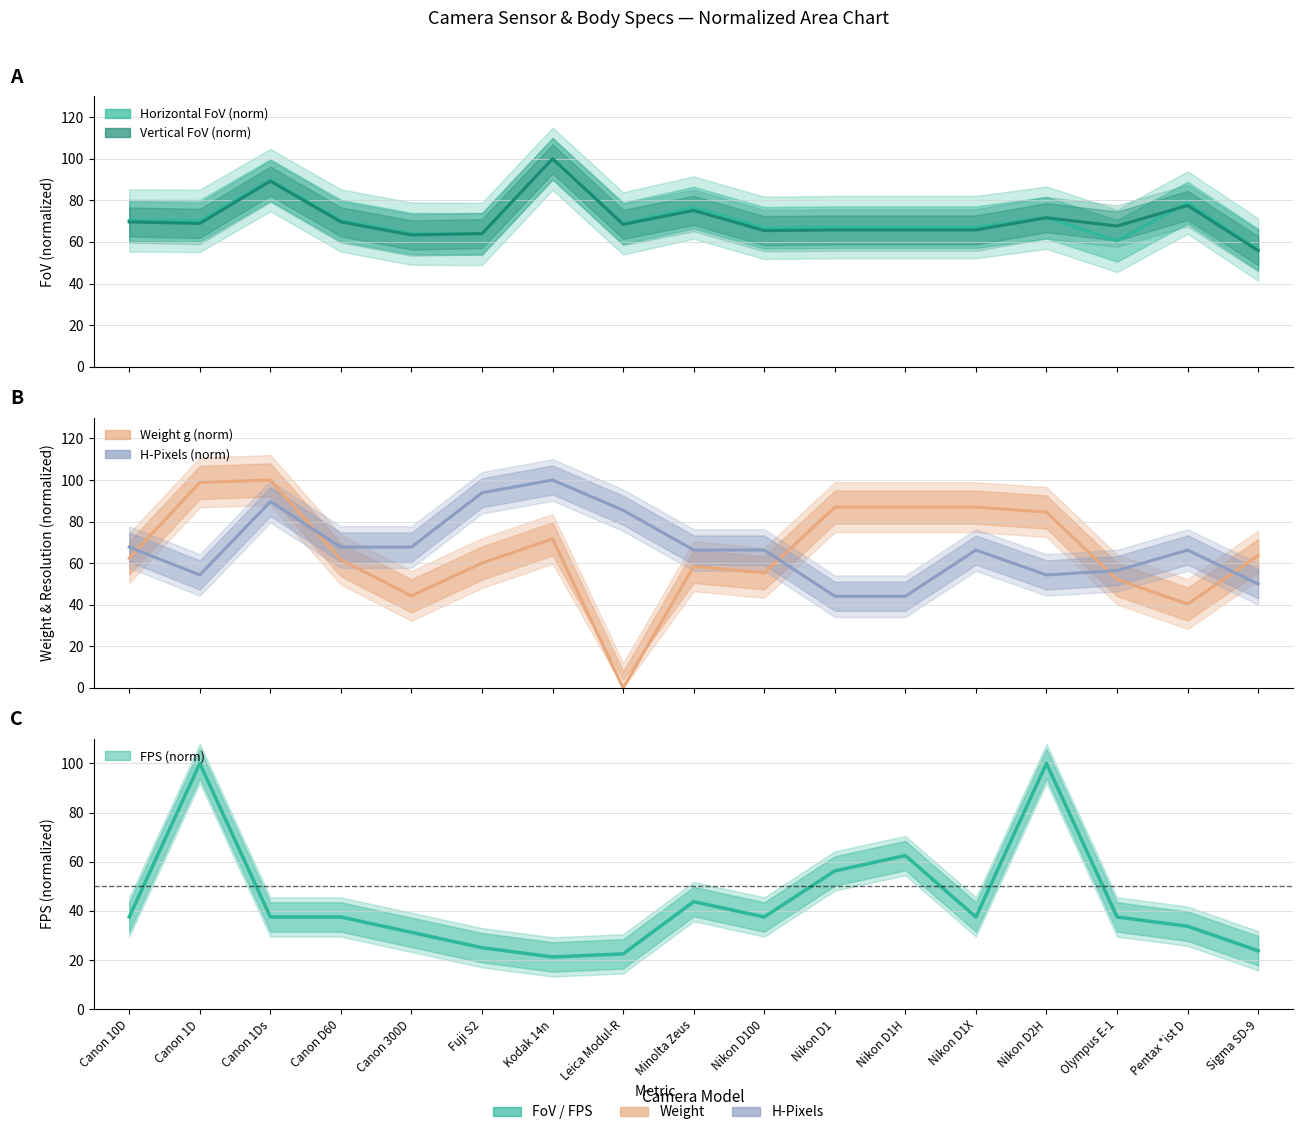

True or false: h_fov has a value of 67.1 at Nikon D1H.

True